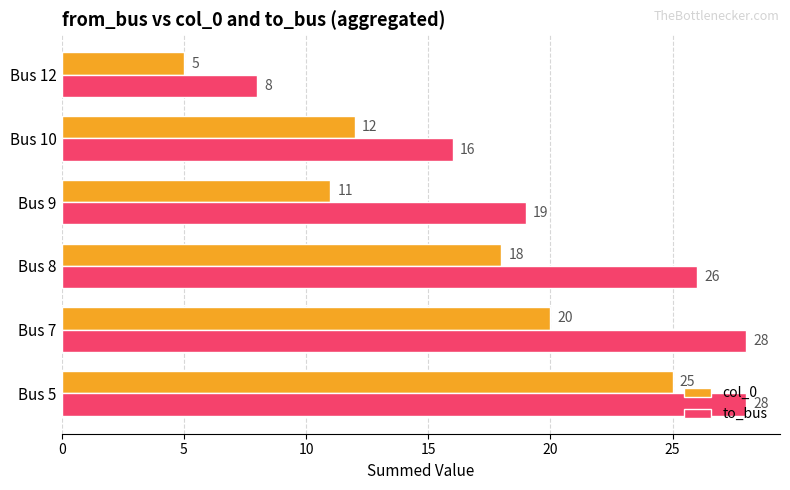

What is the difference between the maximum and minimum values in the col_0 series?

20